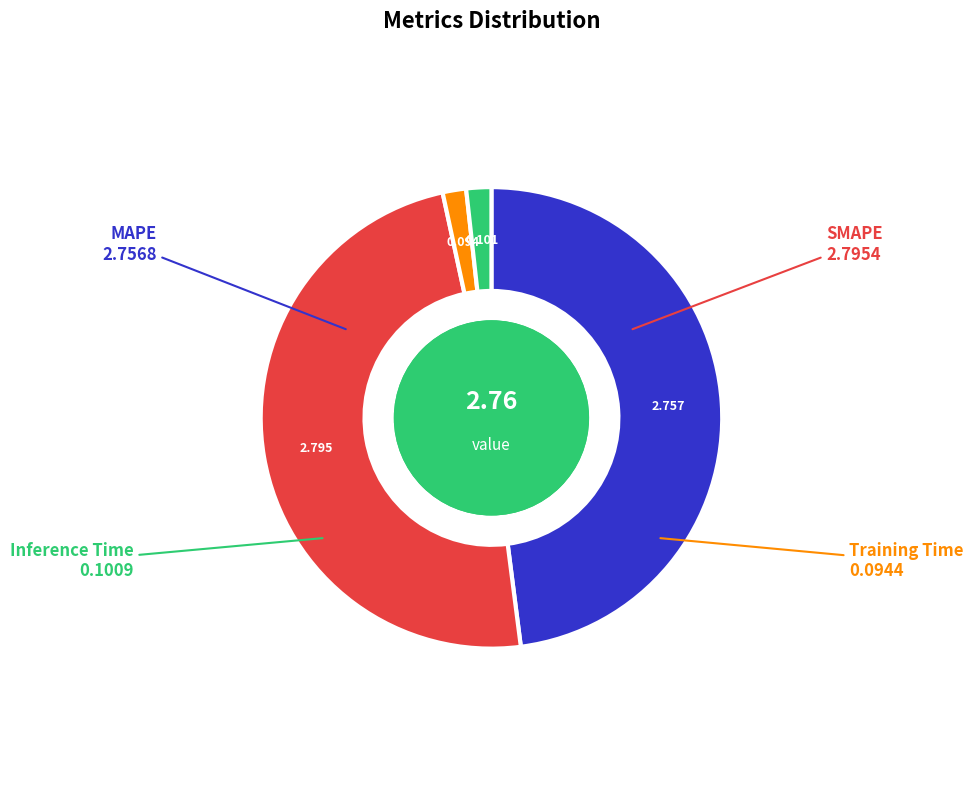

Is there any slice that represents more than half of the pie?

No